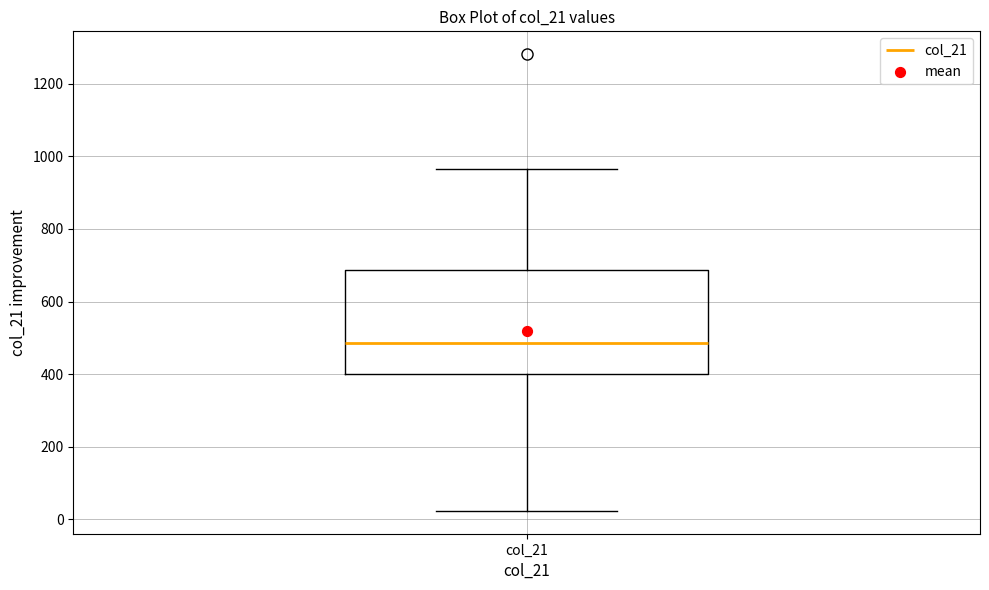

Transcribe this box plot: give where the median line is, the range the box spans, and where the two whiskers end, as read against the y-axis. The values are not printed on the chart, so give them approximately, as read against the axis.

median 480, box 400 to 680, whiskers 20 to 960